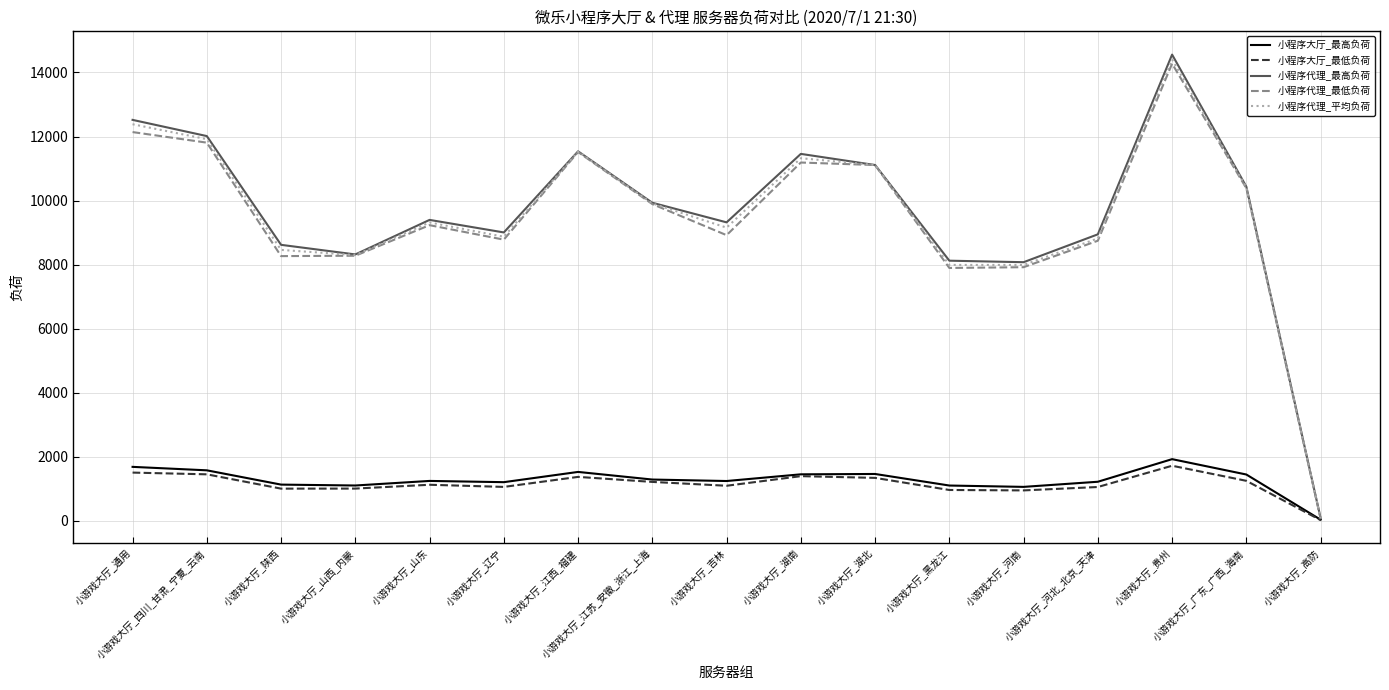

What is the greatest value displayed?

14558.0